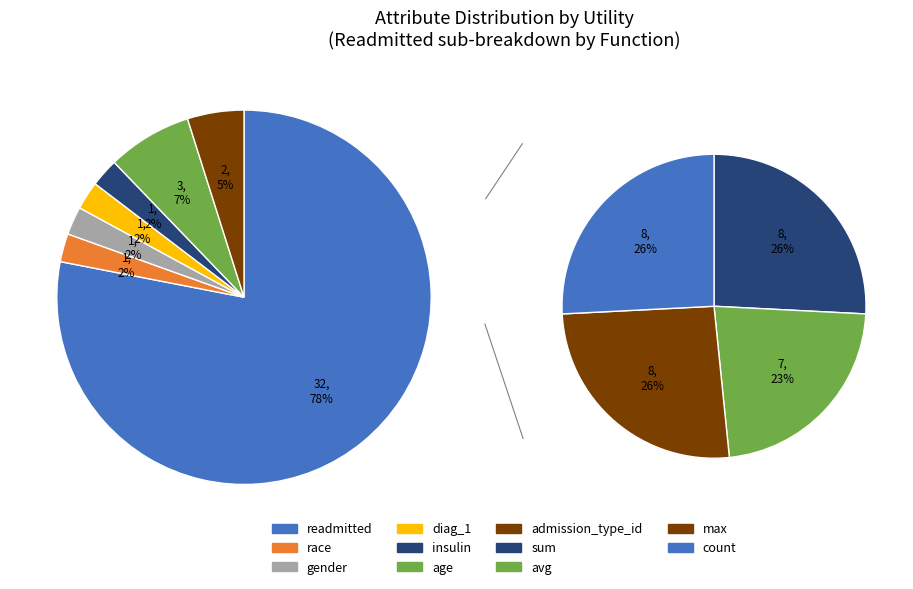

What is the total percentage of readmitted and insulin?

80.5%